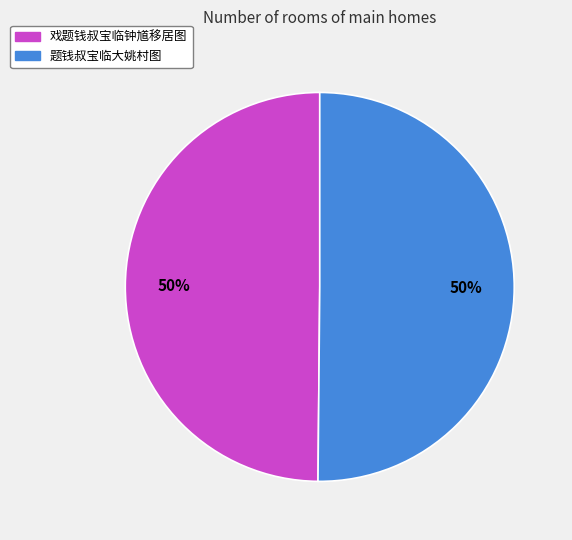

To the nearest percent, what is the combined percentage of 戏题钱叔宝临钟馗移居图 and 题钱叔宝临大姚村图?

100%